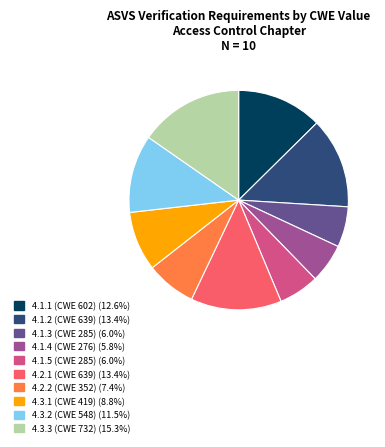

Is the sum of 4.3.2 (CWE 548) and 4.1.5 (CWE 285) greater than half?

No